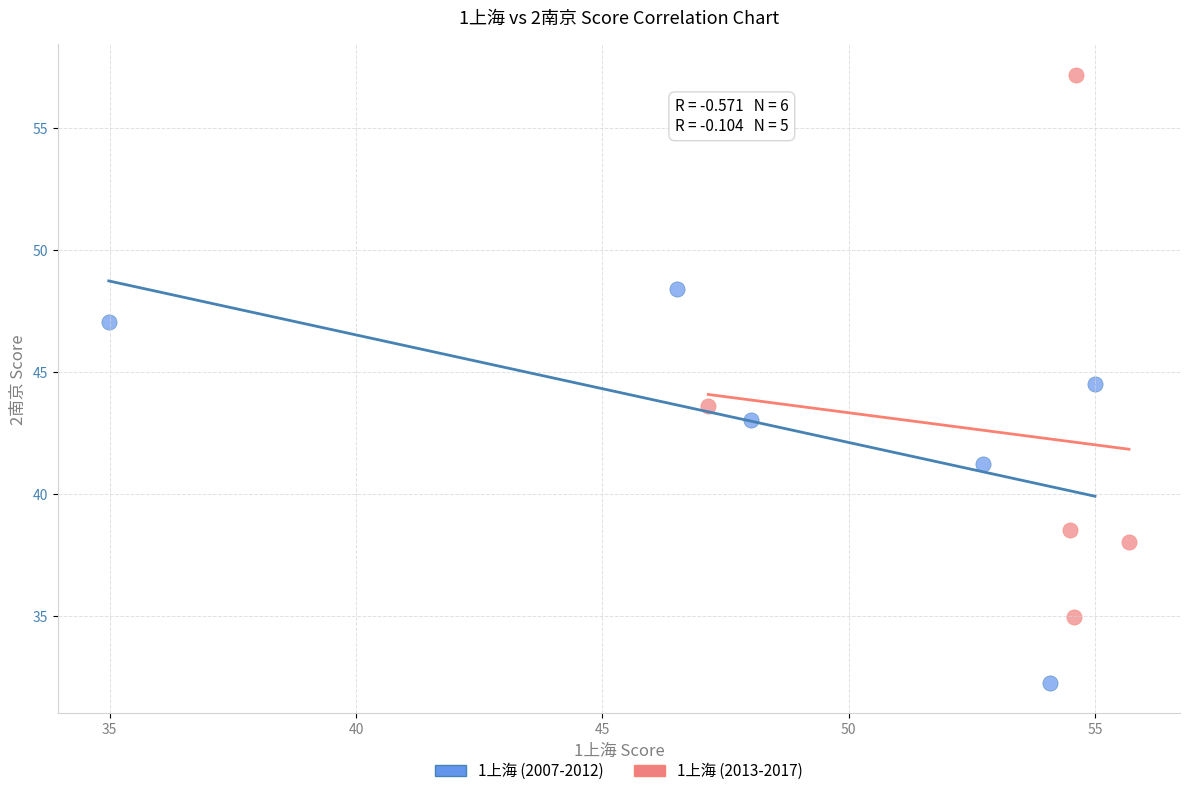

Which series contains the lowest Y value?

1上海 (2007-2012)